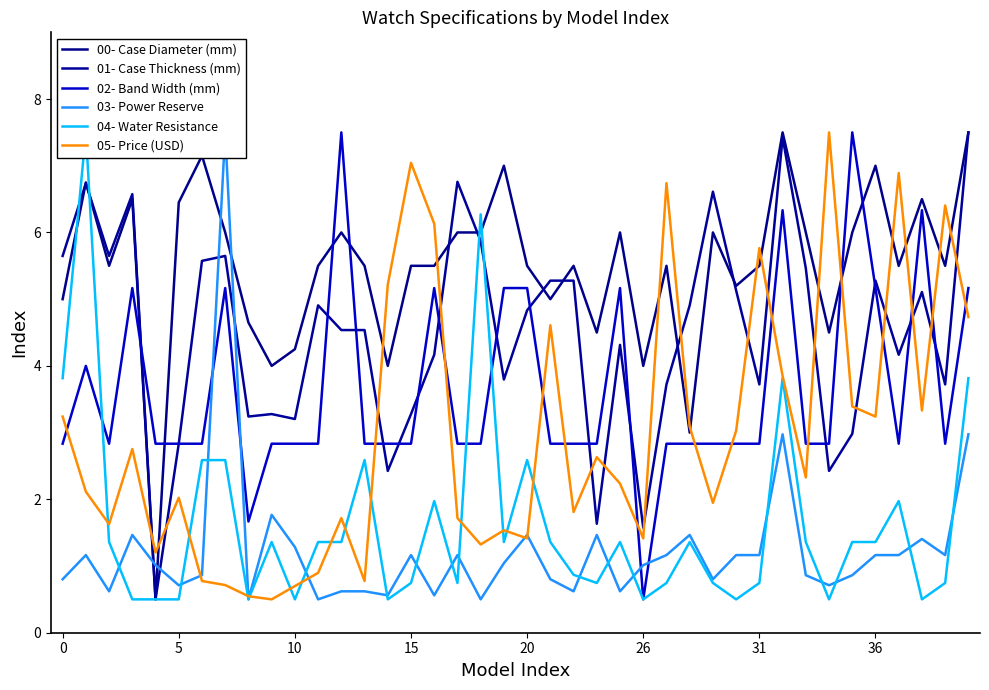

What is the sum of the 01- Case Thickness (mm) values at 15 and 21?

11.9